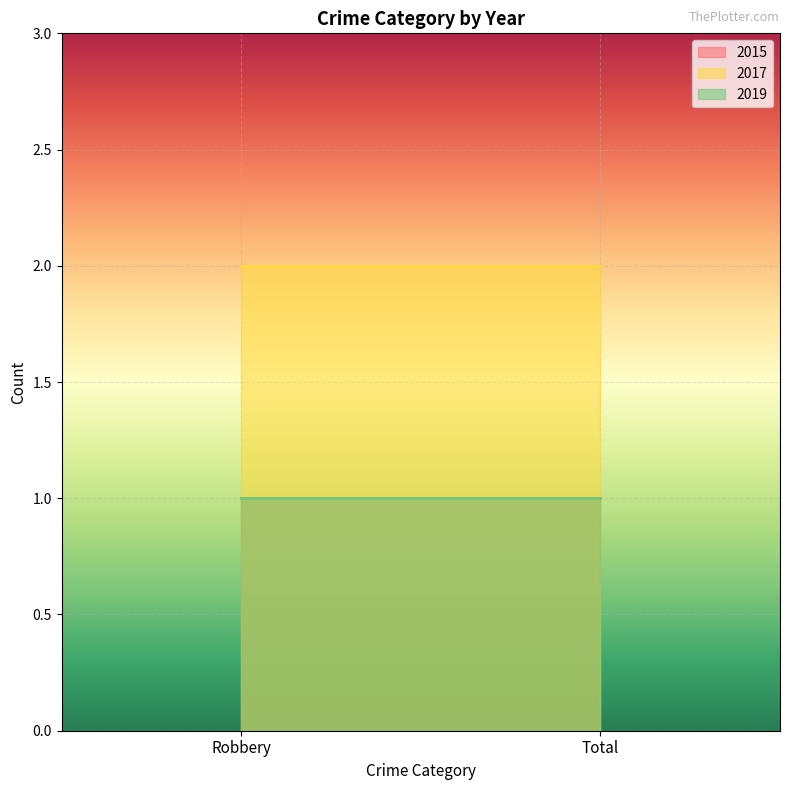

At Total, list the series in order from smallest to largest.

2015, 2019, 2017